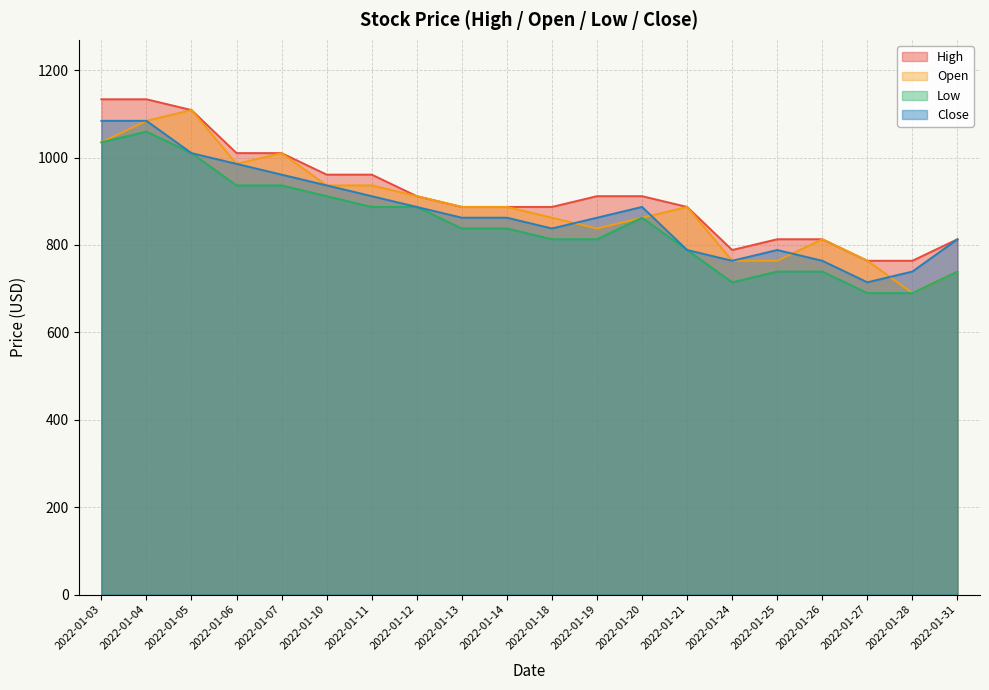

Where is the first local minimum for High?

2022-01-24